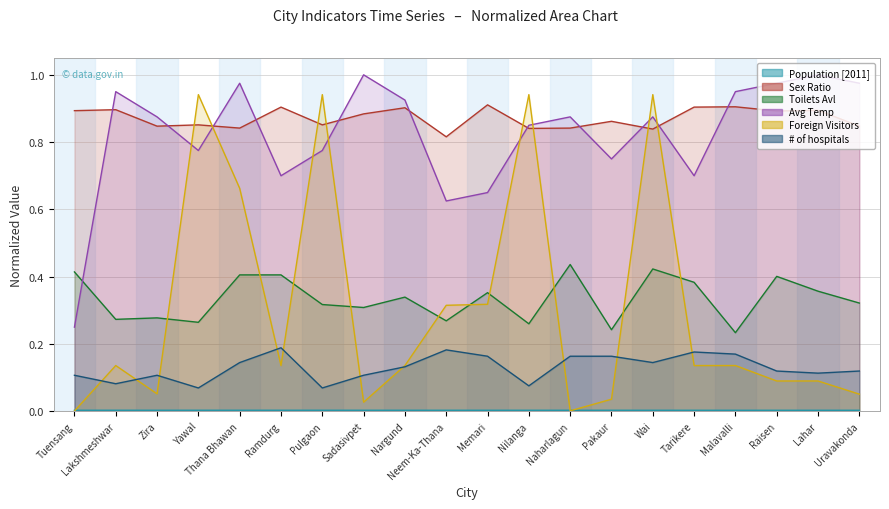

Reading left to right, what are all the values shown in this chart?

Population [2011]: 0.0	0.0	0.0	0.0	0.0	0.0	0.0	0.0	0.0	0.0	0.0	0.0	0.0	0.0	0.0	0.0	0.0	0.0	0.0	0.0
Sex Ratio: 0.9	0.9	0.8	0.9	0.8	0.9	0.9	0.9	0.9	0.8	0.9	0.8	0.8	0.9	0.8	0.9	0.9	0.9	0.9	0.8
Toilets Avl: 0.4	0.3	0.3	0.3	0.4	0.4	0.3	0.3	0.3	0.3	0.4	0.3	0.4	0.2	0.4	0.4	0.2	0.4	0.4	0.3
Avg Temp: 0.2	0.9	0.9	0.8	1.0	0.7	0.8	1.0	0.9	0.6	0.7	0.8	0.9	0.8	0.9	0.7	0.9	1.0	1.0	1.0
Foreign Visitors: 0.0	0.1	0.1	0.9	0.7	0.1	0.9	0.0	0.1	0.3	0.3	0.9	0.0	0.0	0.9	0.1	0.1	0.1	0.1	0.1
# of hospitals: 0.1	0.1	0.1	0.1	0.1	0.2	0.1	0.1	0.1	0.2	0.2	0.1	0.2	0.2	0.1	0.2	0.2	0.1	0.1	0.1